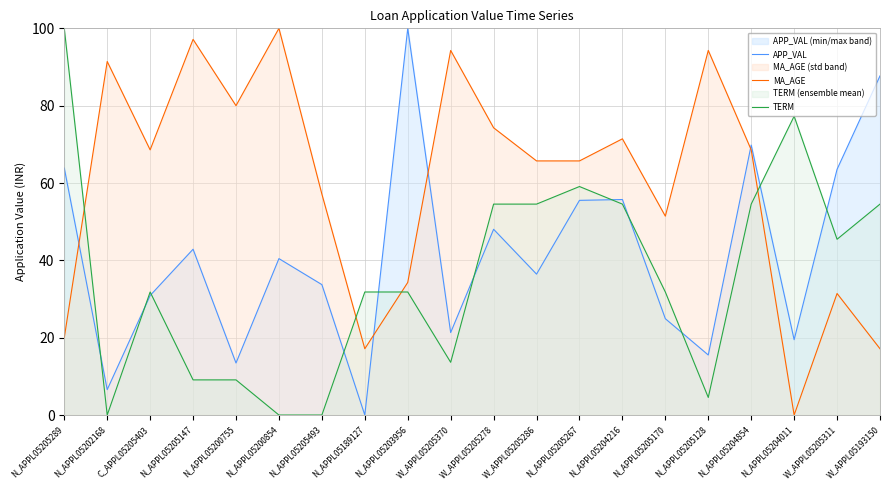

True or false: APP_VAL has a value of 36.4 at W_APPL05205286.

True